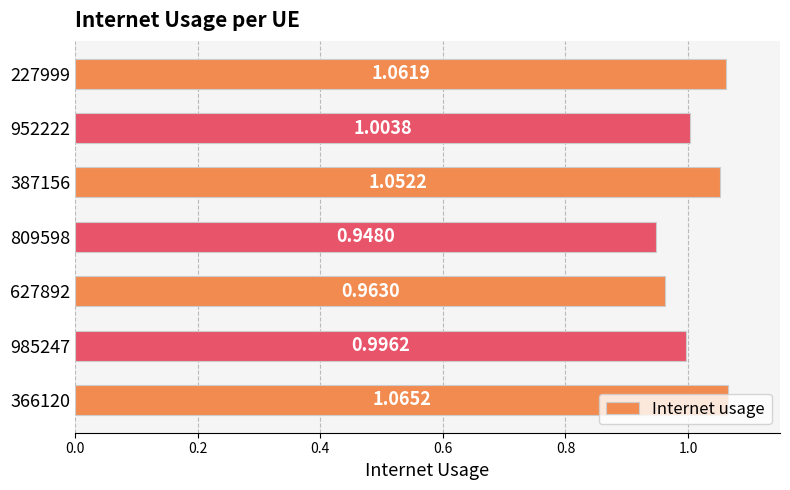

Rank the categories by value from highest to lowest.

366120, 227999, 387156, 952222, 985247, 627892, 809598